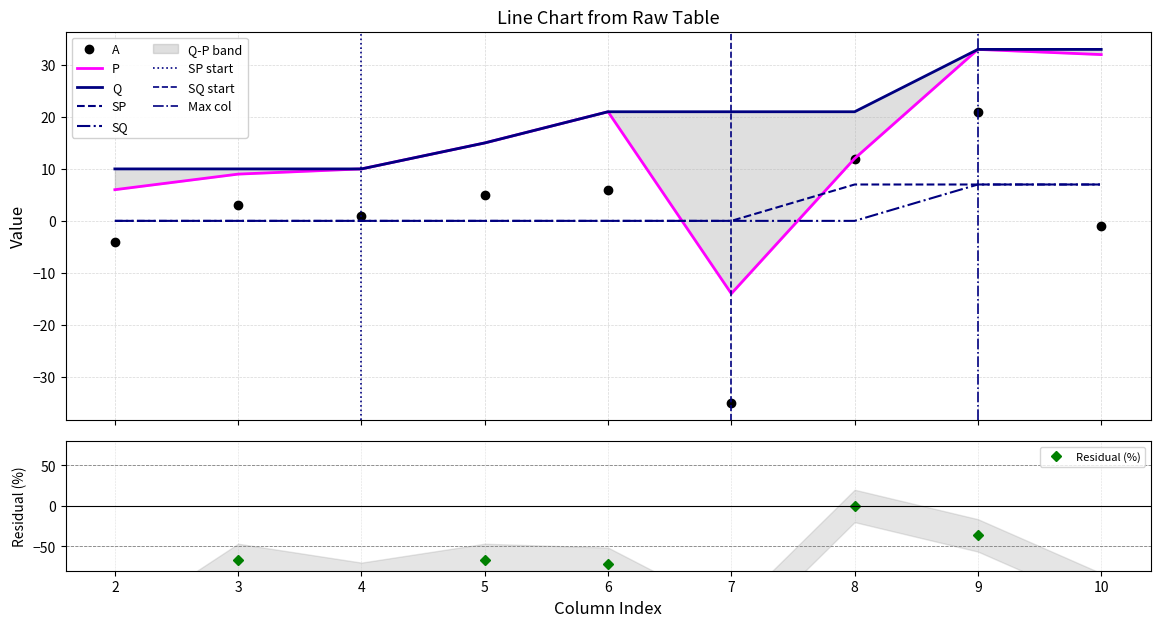

What is the total value across all series at 6?

48